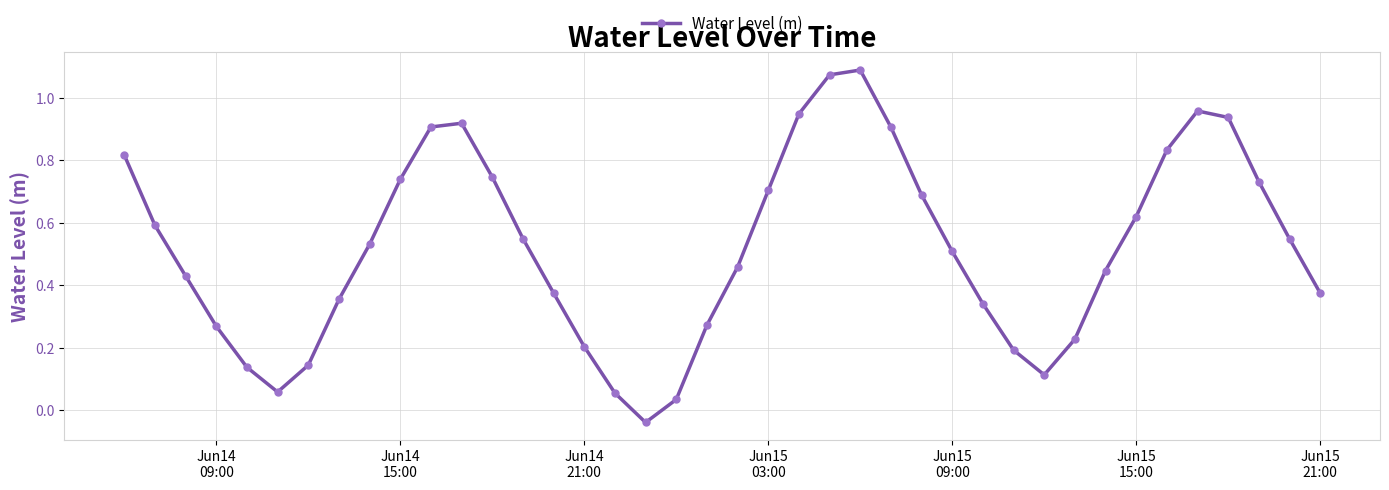

How many interior local peaks (higher than both neighbors) does the data have?

3